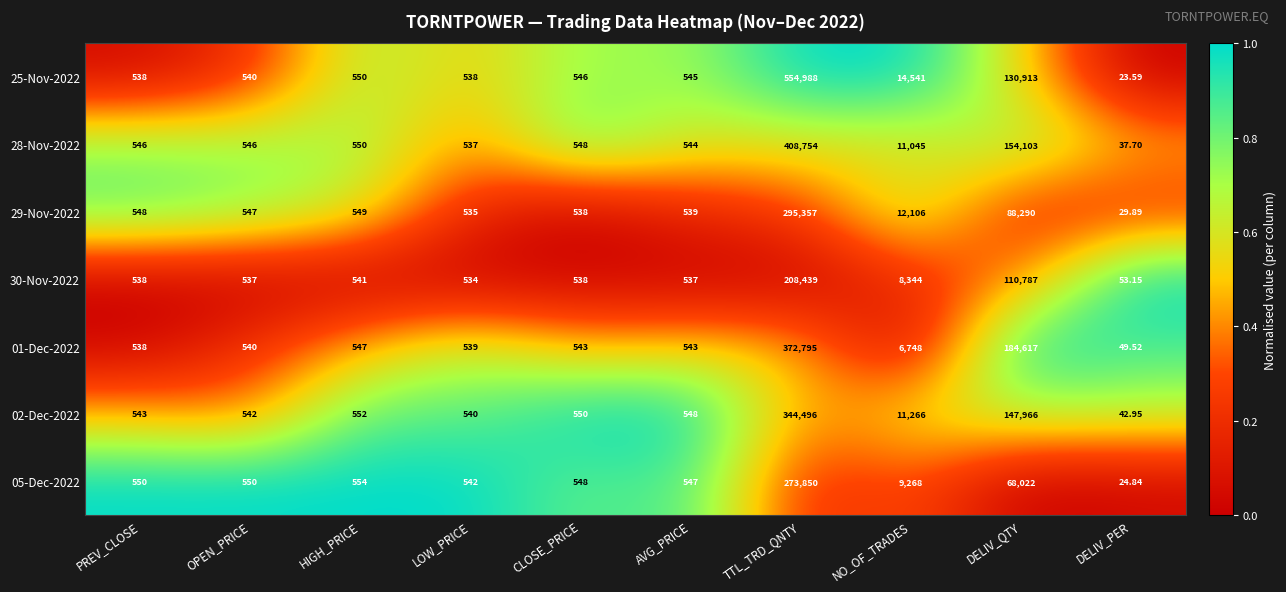

Rank the categories by 02-Dec-2022 value from highest to lowest.

TTL_TRD_QNTY, DELIV_QTY, NO_OF_TRADES, HIGH_PRICE, CLOSE_PRICE, AVG_PRICE, PREV_CLOSE, OPEN_PRICE, LOW_PRICE, DELIV_PER